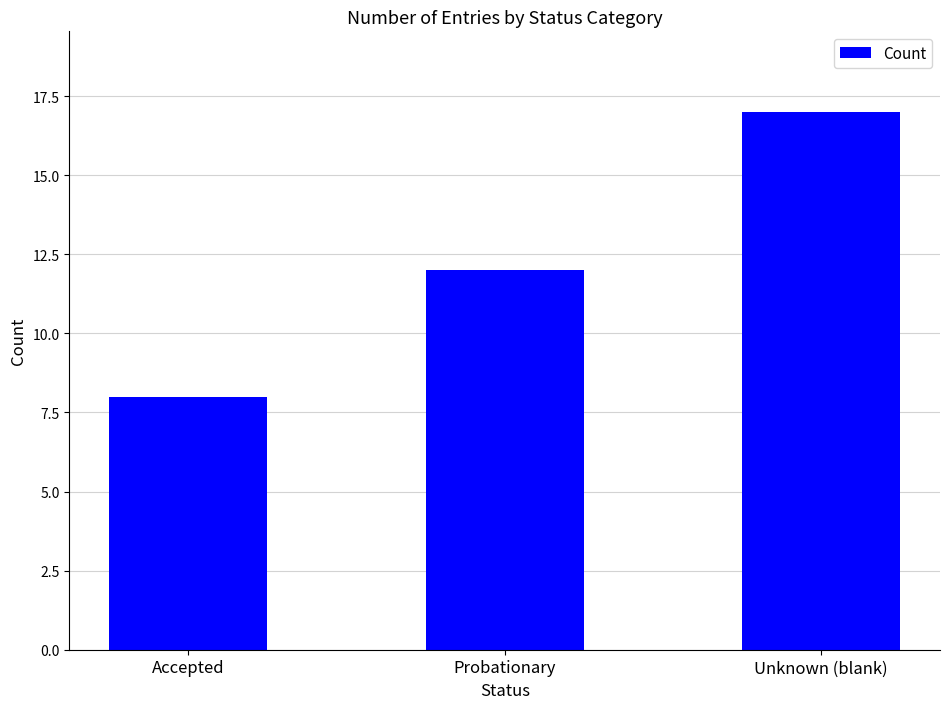

Is it true that the value at Probationary is 12?

True